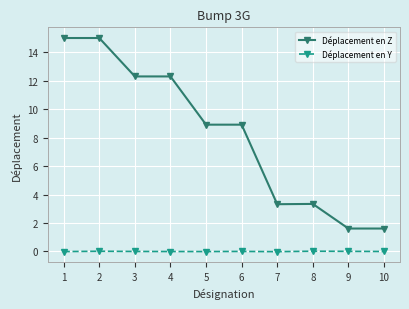

What is the spread (max minus min) of values at 3?

12.3